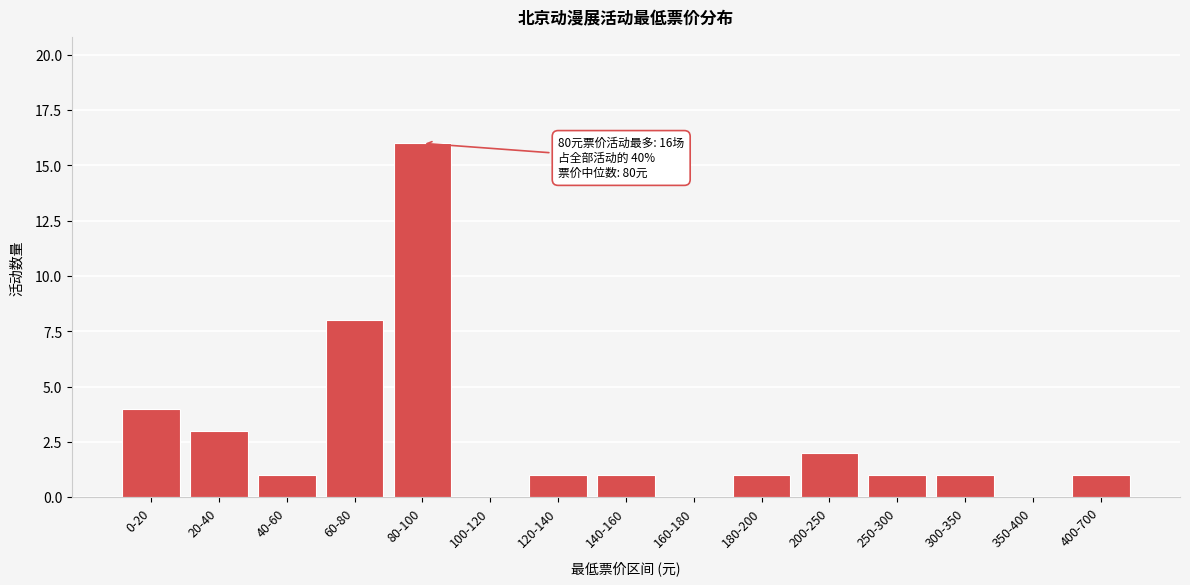

Reading left to right, extract all data points from this chart.

0-20=4	20-40=3	40-60=1	60-80=8	80-100=16	100-120=0	120-140=1	140-160=1	160-180=0	180-200=1	200-250=2	250-300=1	300-350=1	350-400=0	400-700=1